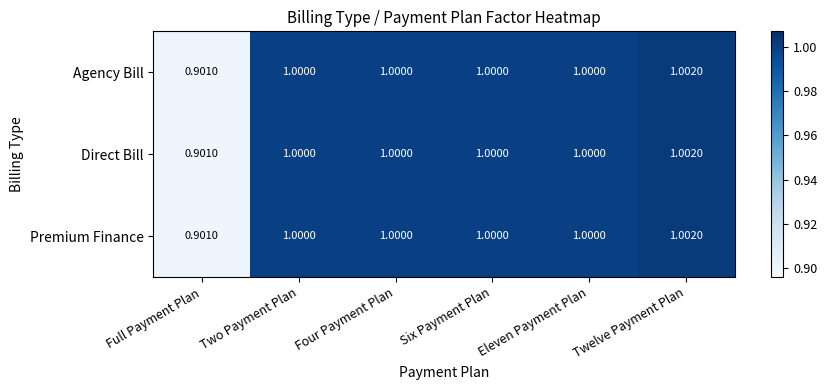

At which category does the chart reach its peak across all series?

Twelve Payment Plan